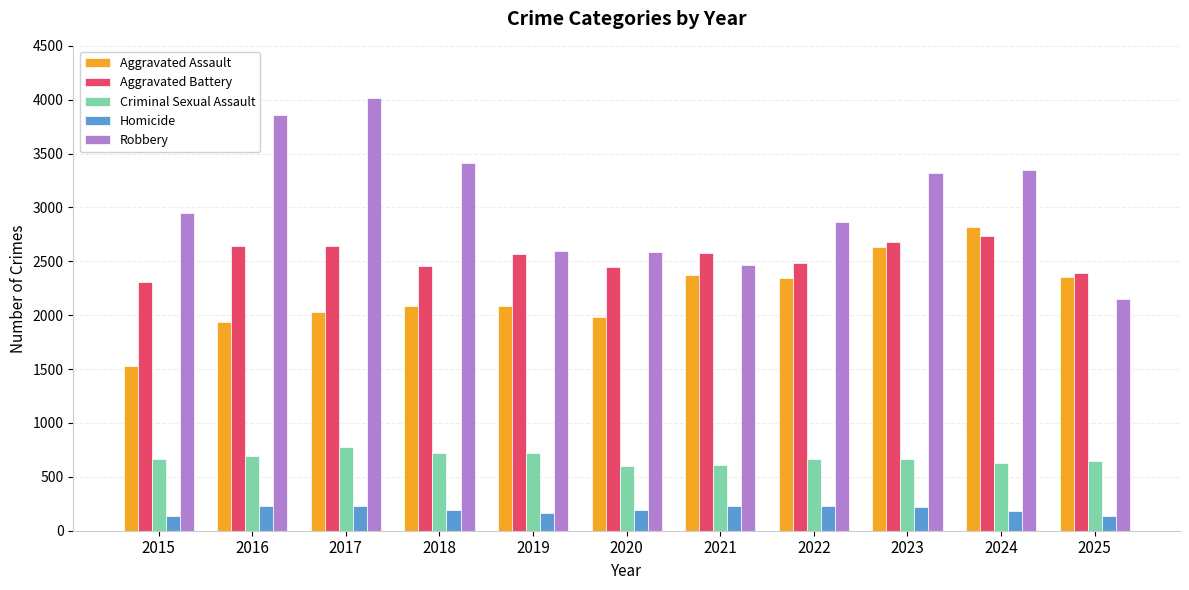

How many data points in Criminal Sexual Assault are less than 669?

5